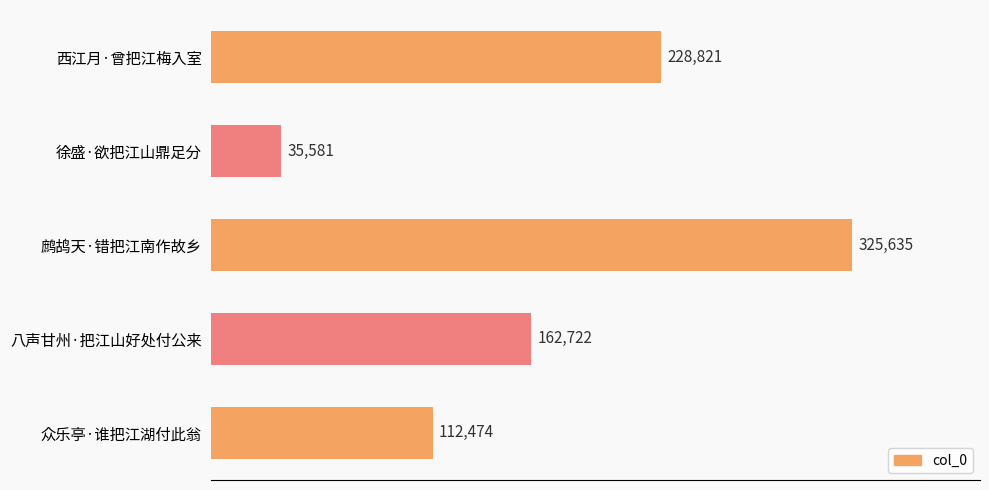

What is the minimum value shown in the chart?

35581